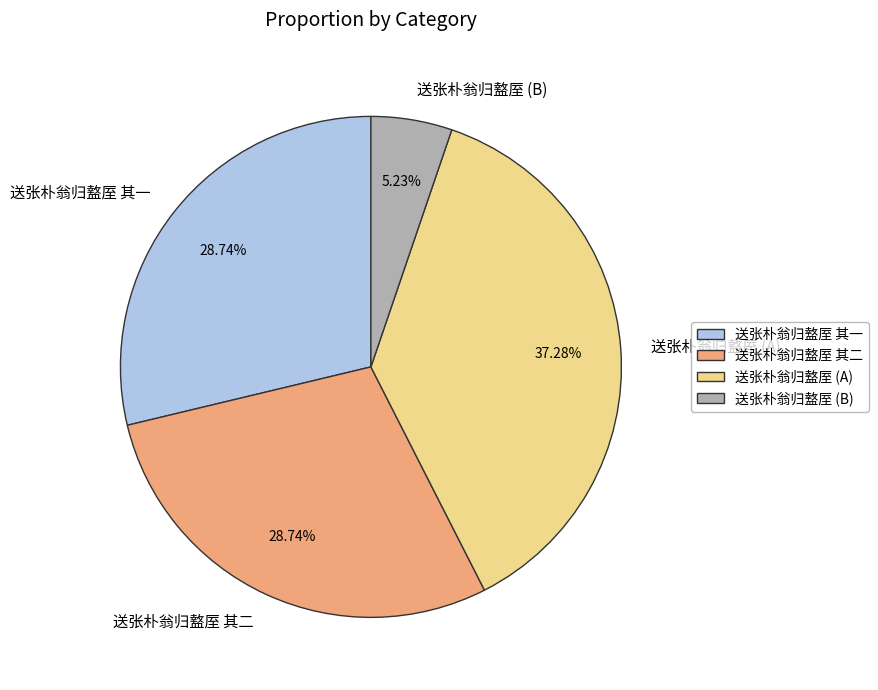

Combined, do 送张朴翁归盩厔 其二 and 送张朴翁归盩厔 其一 account for over 50%?

Yes